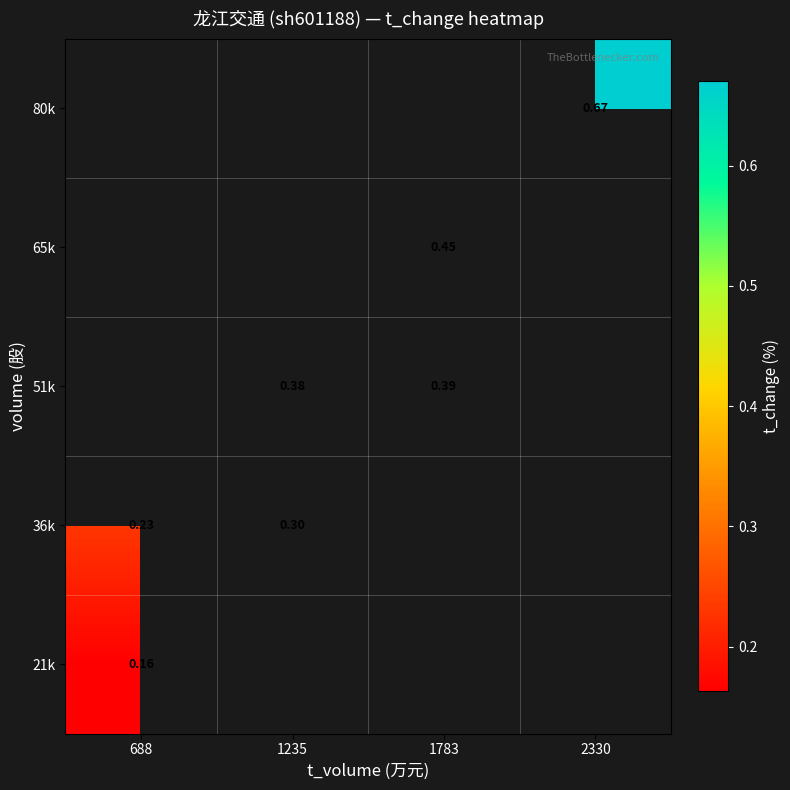

Is the value of 21k at 1783 greater than the value of 65k at 688?

No